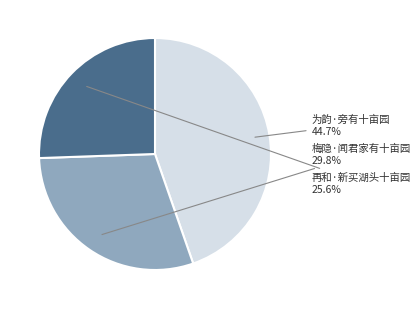

To the nearest percent, what is the average slice percentage?

33%